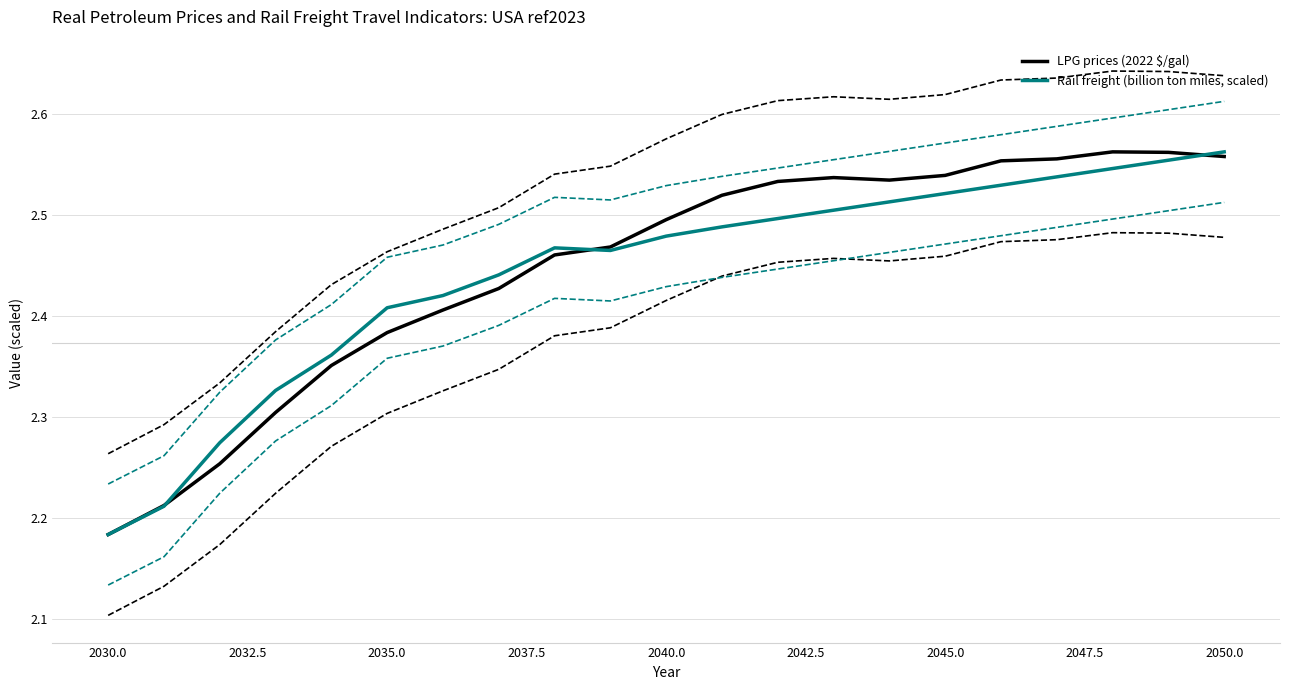

Which category has the lowest value in the Rail freight (billion ton miles, scaled) series?

2030.0